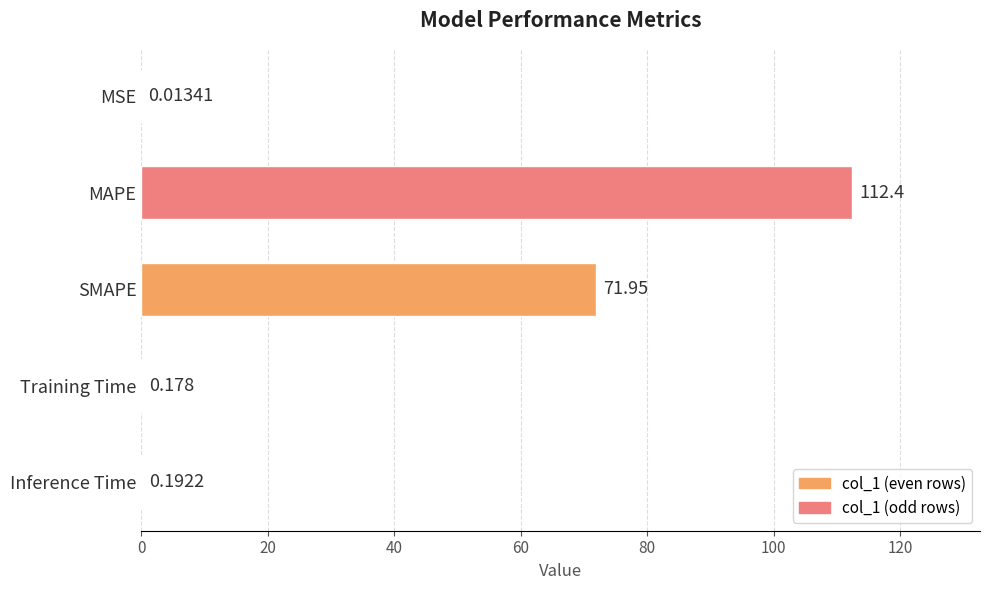

What is the average value?

36.9